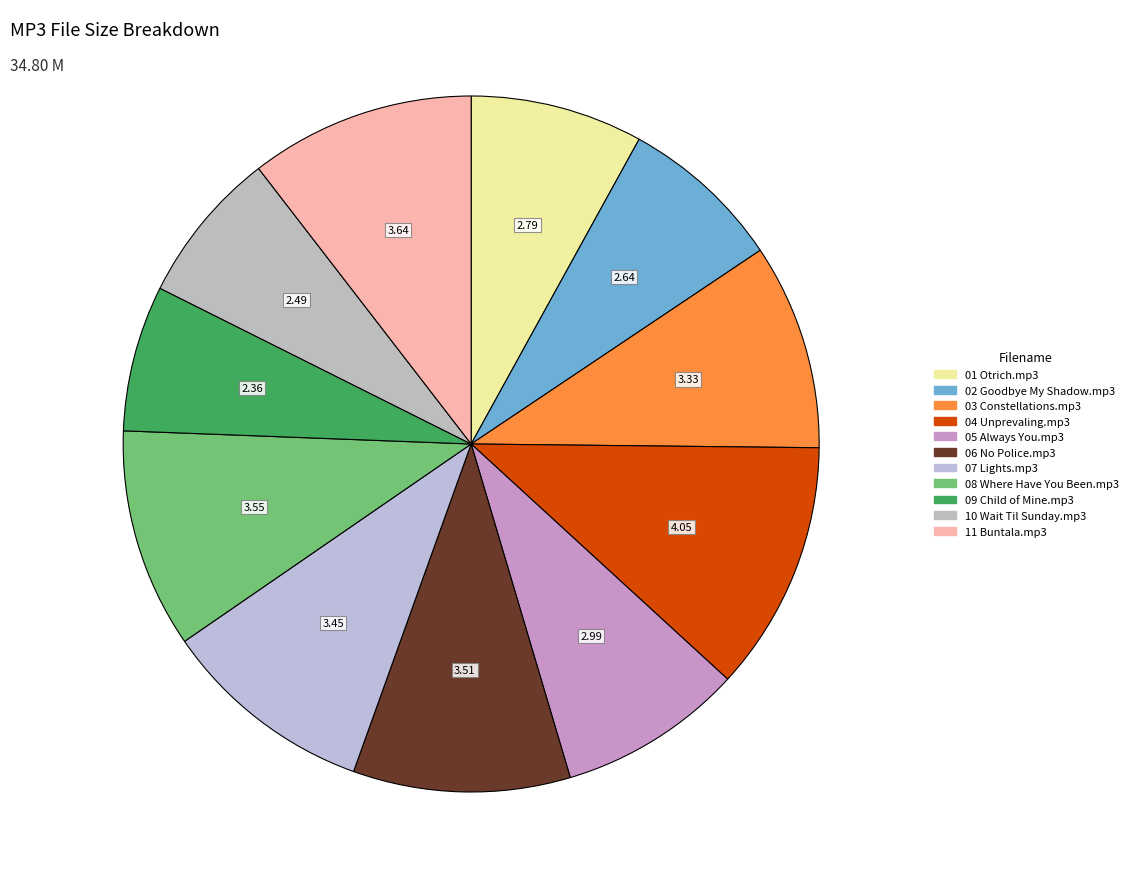

How many segments does this pie chart have?

11